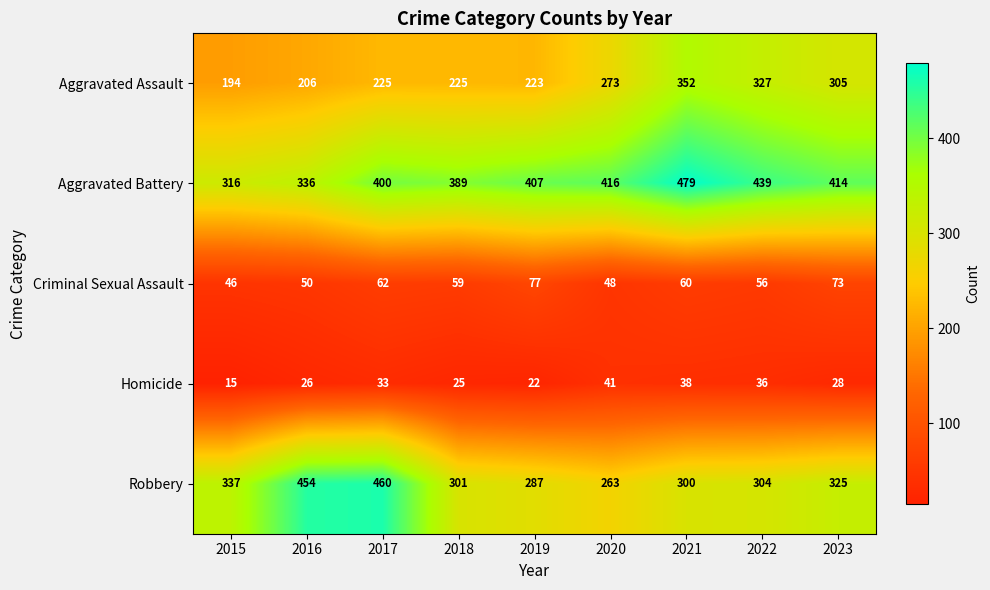

What is the smallest value displayed?

15